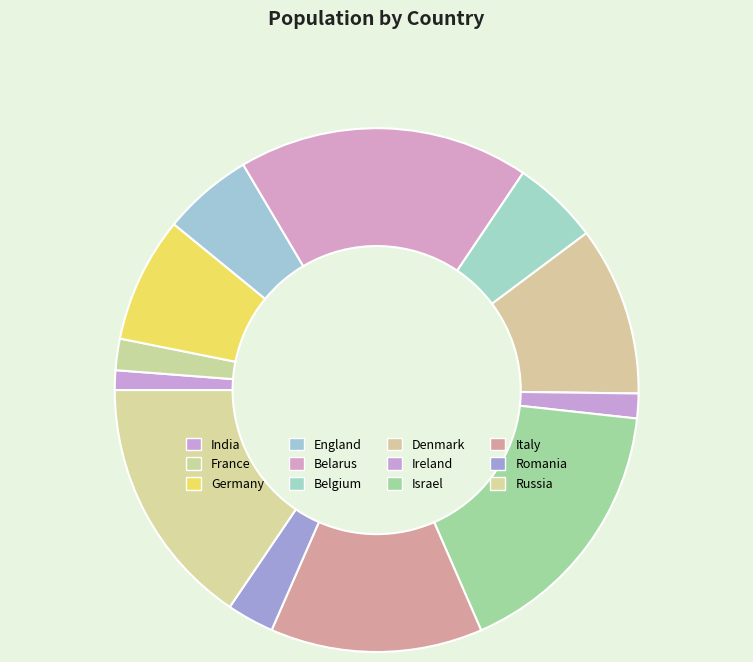

What percentage is the England slice, to the nearest percent?

6%